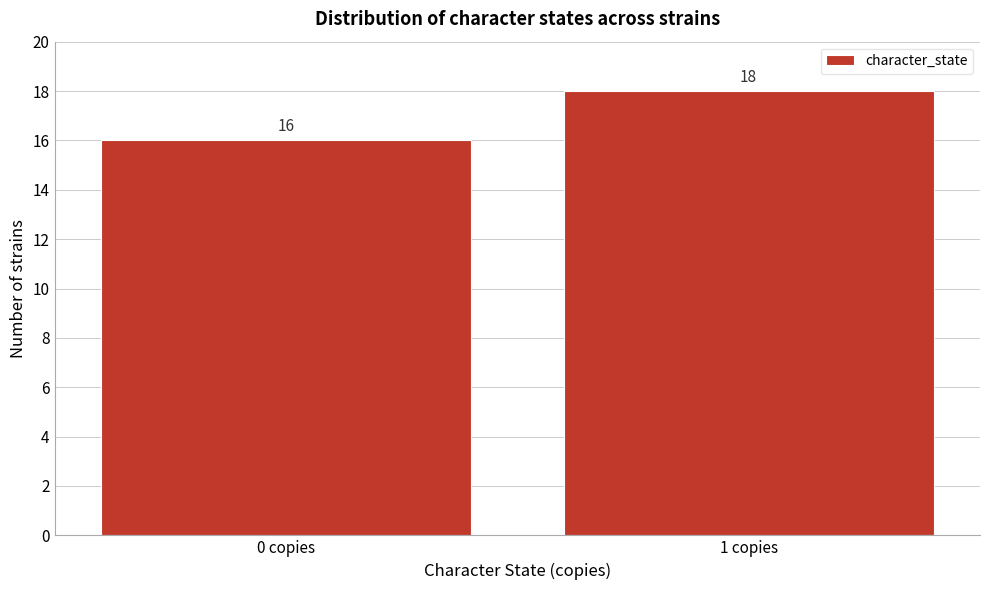

Reading left to right, extract all data points from this chart.

0 copies=16	1 copies=18